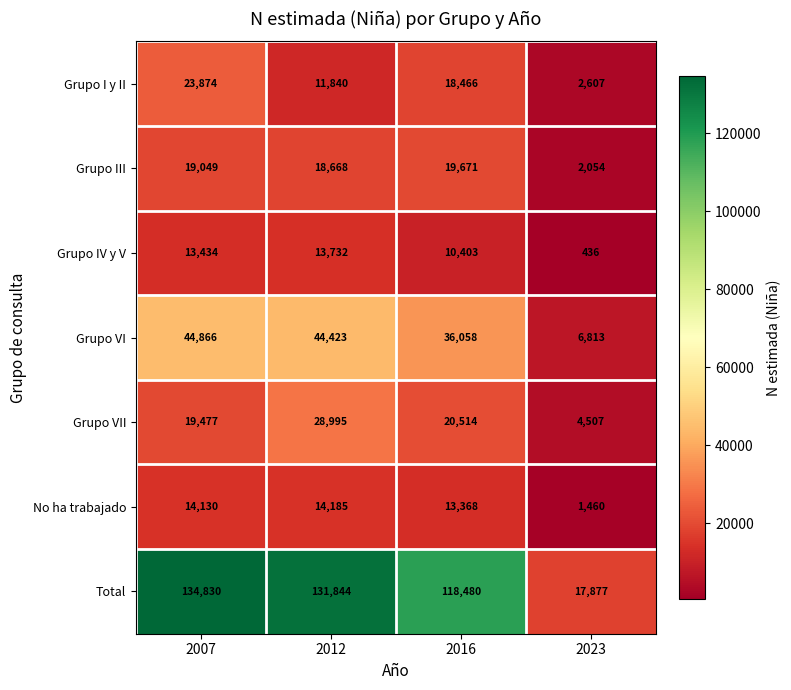

Which category has the highest value across all series?

2007